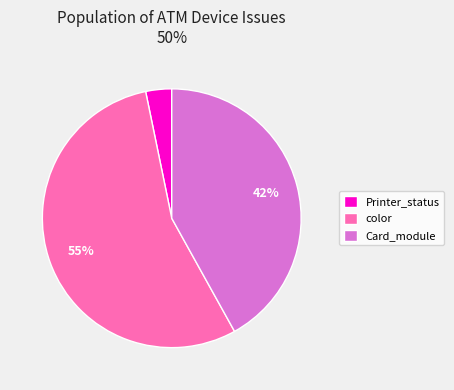

Rank the categories by value from highest to lowest.

color, Card_module, Printer_status